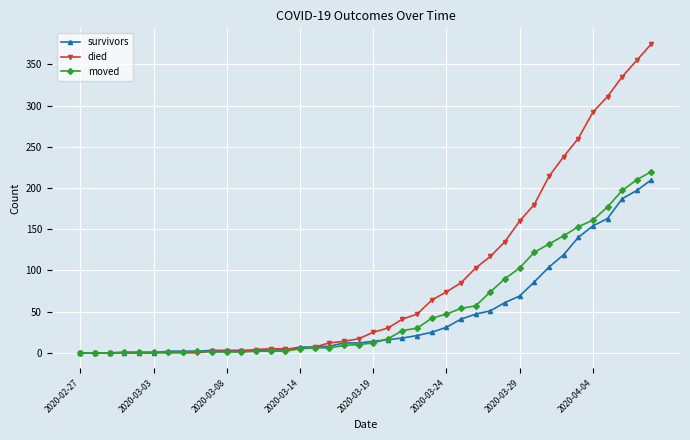

What is the highest value of the survivors series?

210